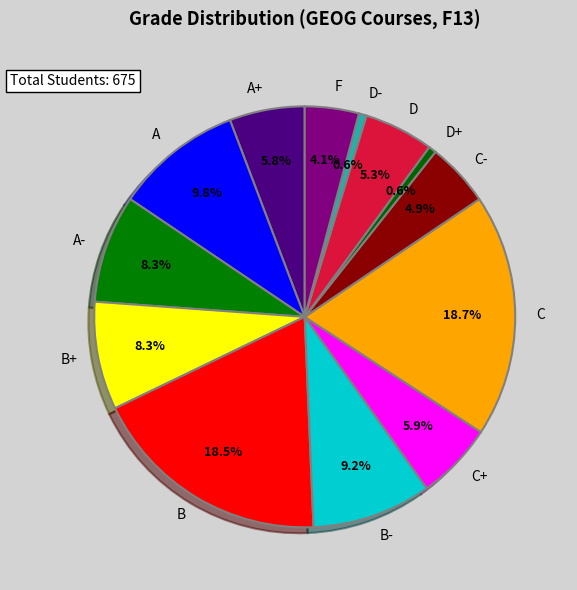

True or false: 31 accounts for 1% of the total.

True